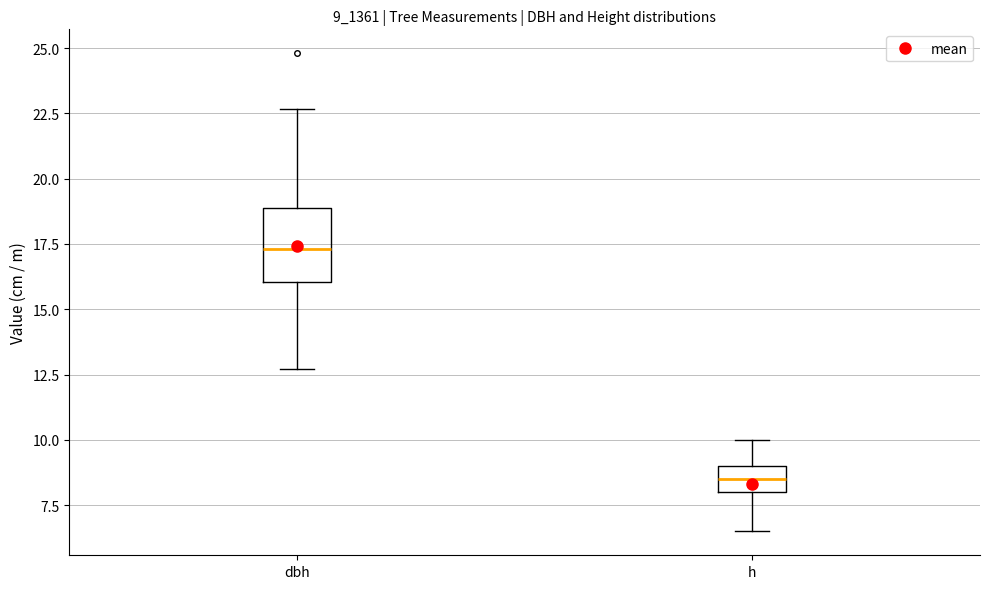

Reading left to right, transcribe this box plot: for each box, give where its median line is, the range the box spans, and where its two whiskers end, as read against the y-axis. The values are not printed on the chart, so give them approximately, as read against the axis.

dbh: median 17.5, box 16.0 to 19.0, whiskers 12.5 to 22.5
h: median 8.5, box 8.0 to 9.0, whiskers 6.5 to 10.0